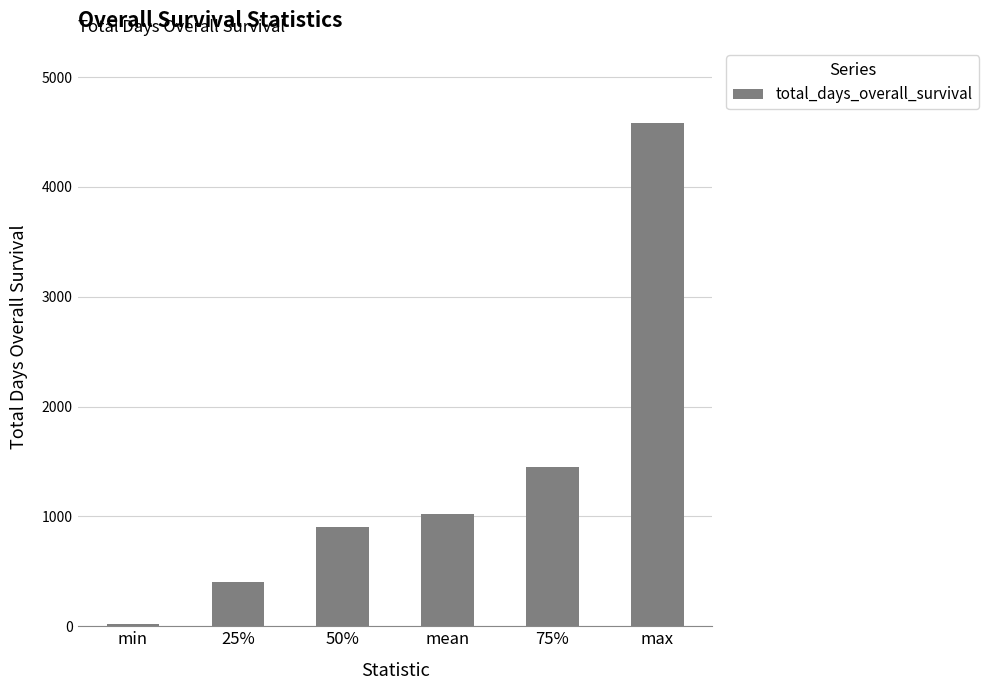

List the labels in order of value, largest first.

max, 75%, mean, 50%, 25%, min